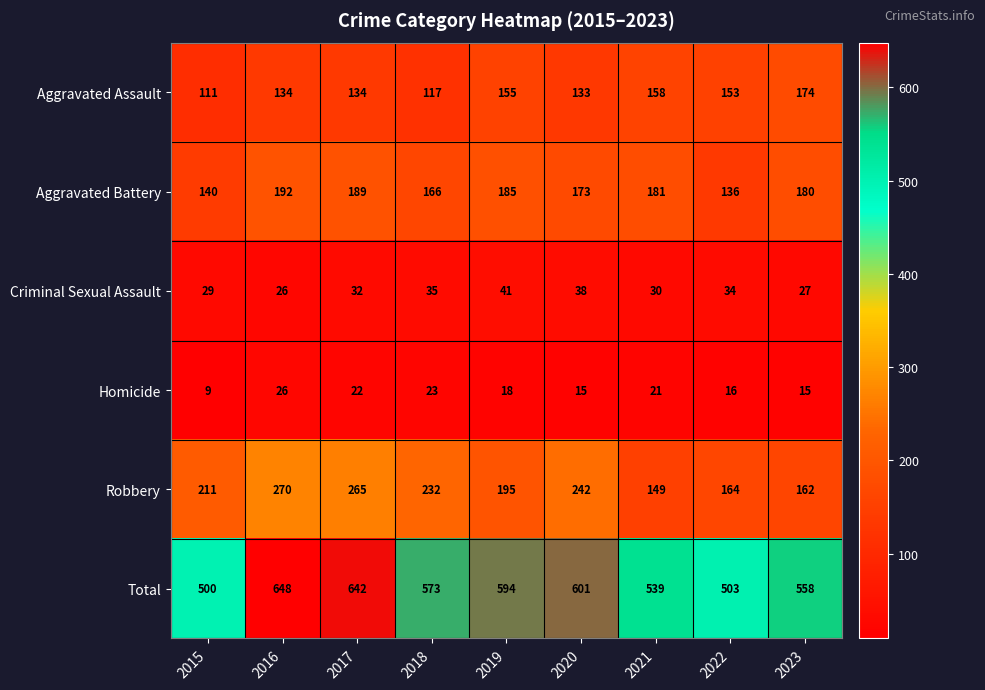

What is the approximate value of Criminal Sexual Assault at 2016, to the nearest 10?

30